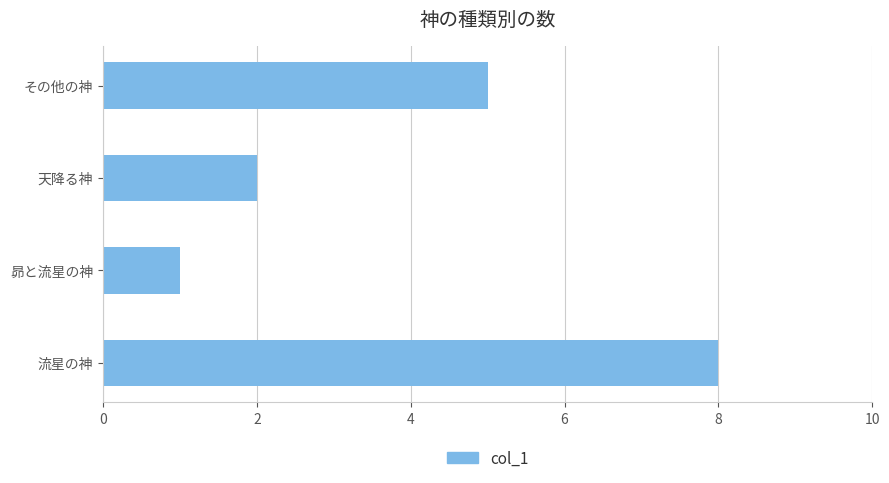

What is the difference between the maximum and second lowest values?

6